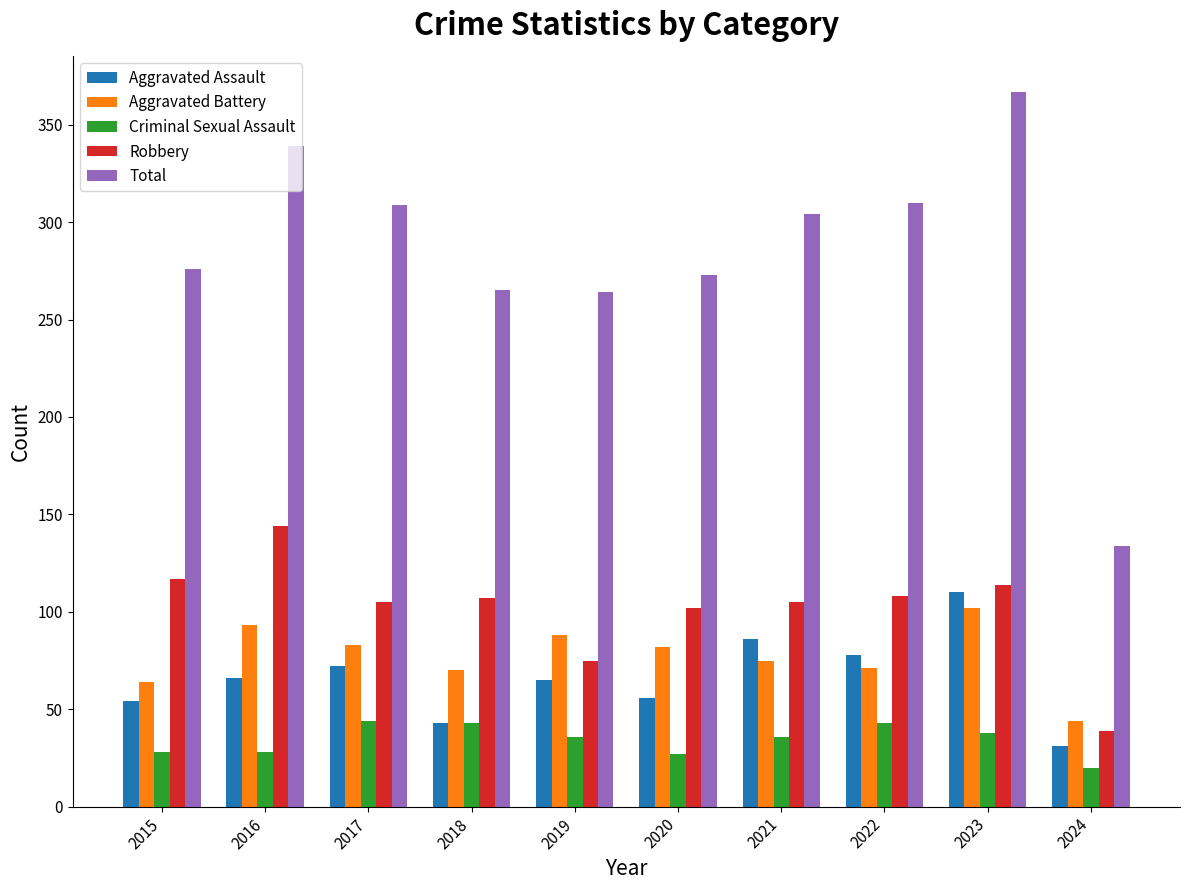

Which series has the widest spread of values?

Total